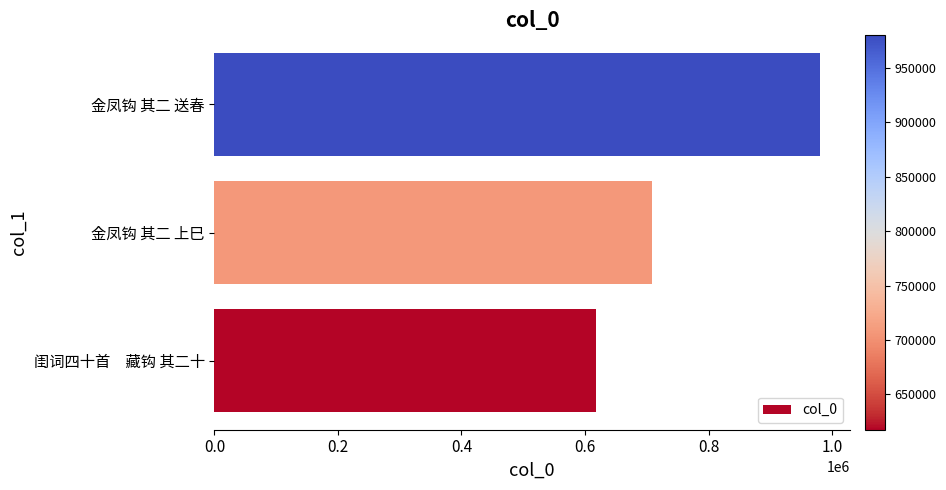

Reading bottom to top, list all the values displayed in this chart.

617658	707827	979719